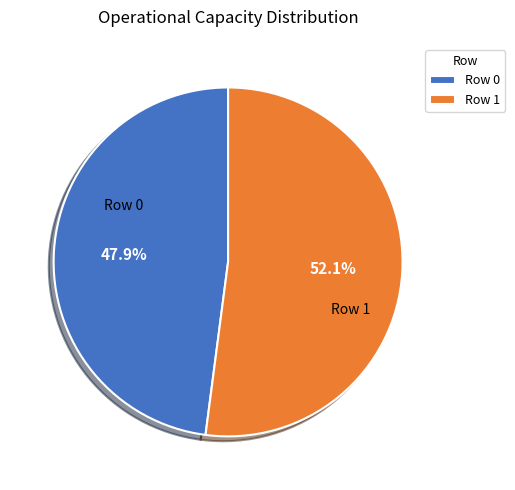

Approximately how many times larger is the value at Row 0 compared to Row 1?

0.9